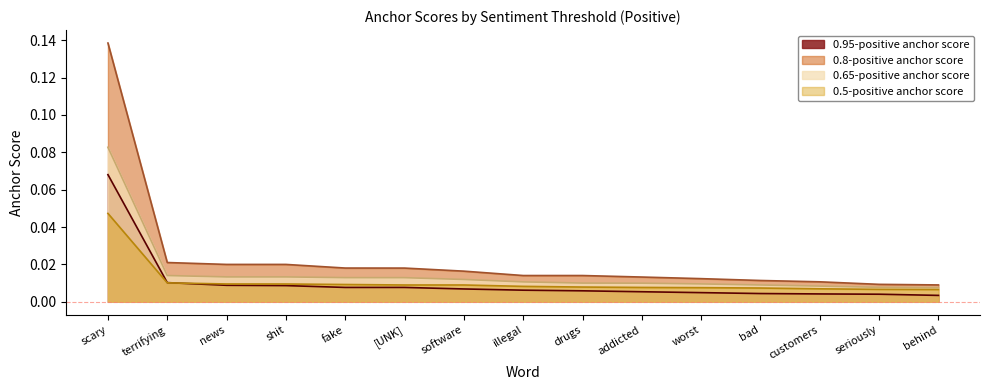

Count the number of data series in this chart.

4